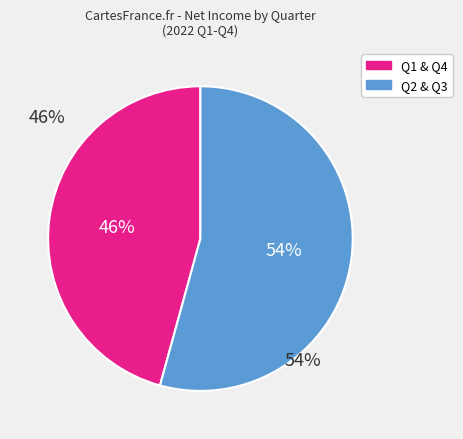

Is there any slice that represents more than half of the pie?

Yes